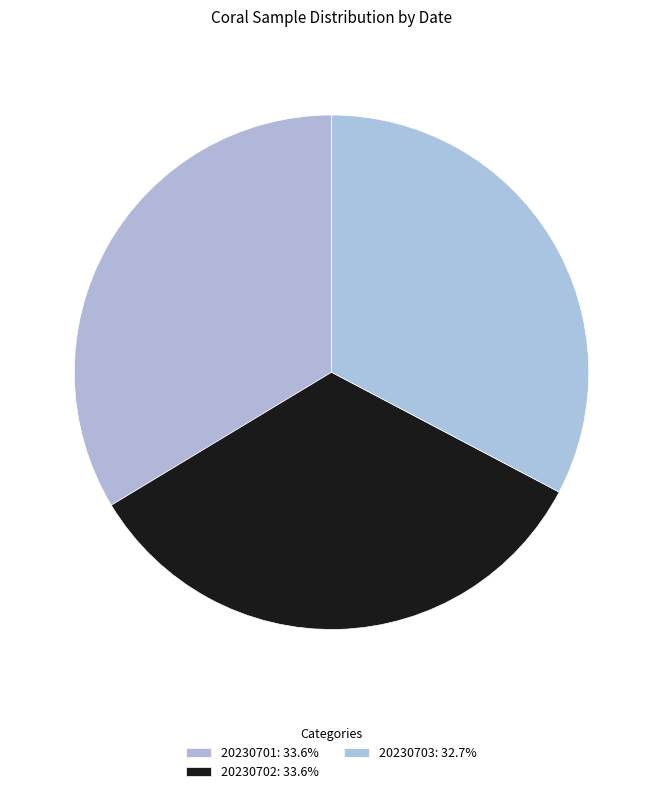

Rank the categories by value from lowest to highest.

20230703, 20230701, 20230702